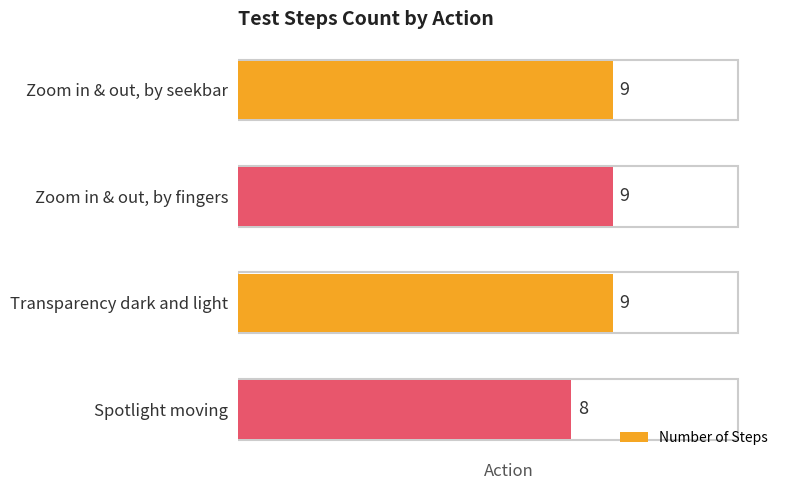

What is the ratio of the value at Spotlight moving to the value at Transparency dark and light?

0.9